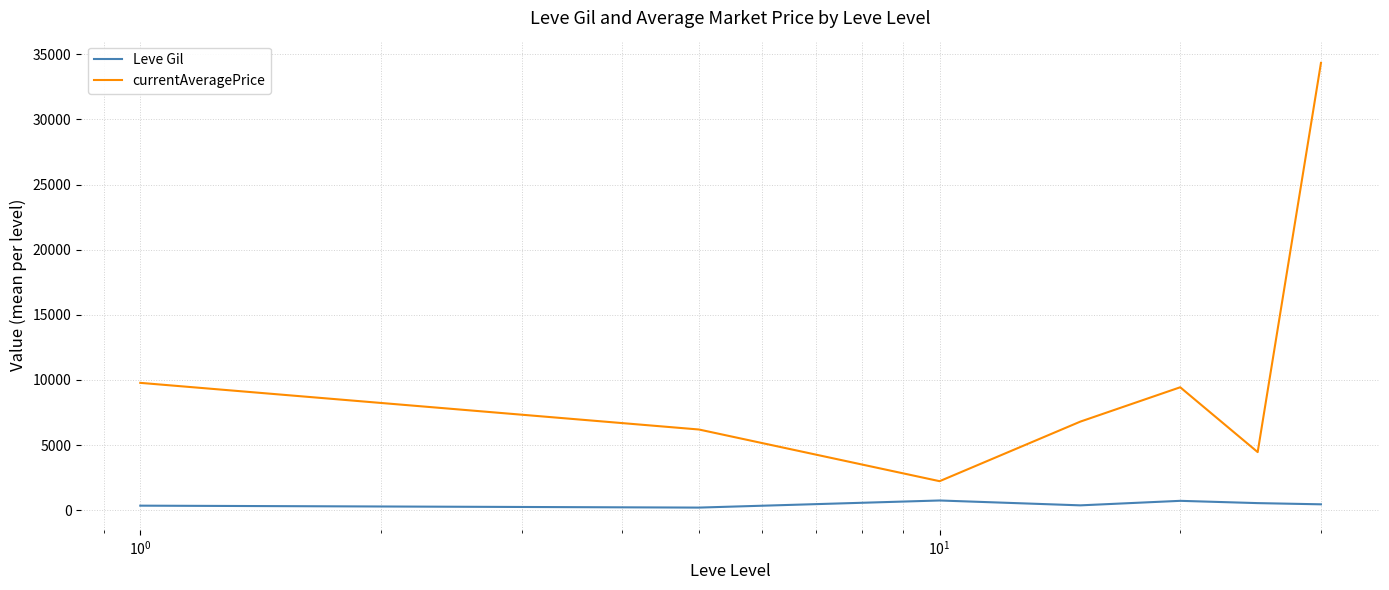

Which series has the widest spread of values?

currentAveragePrice